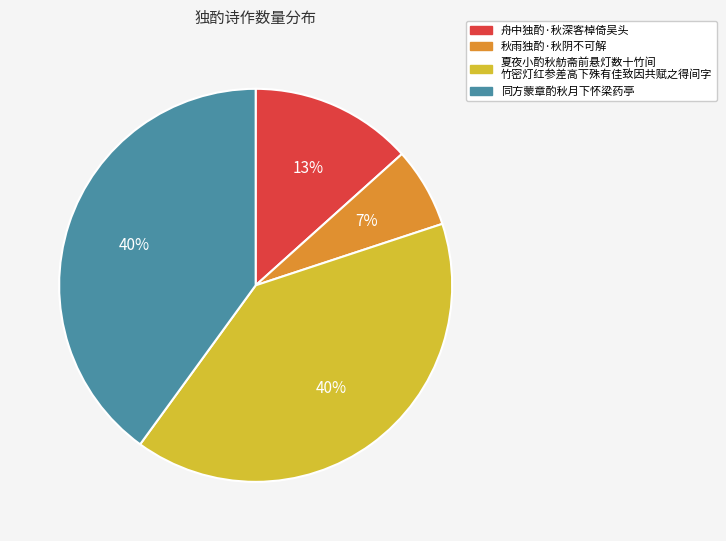

Is there any slice that represents more than half of the pie?

No